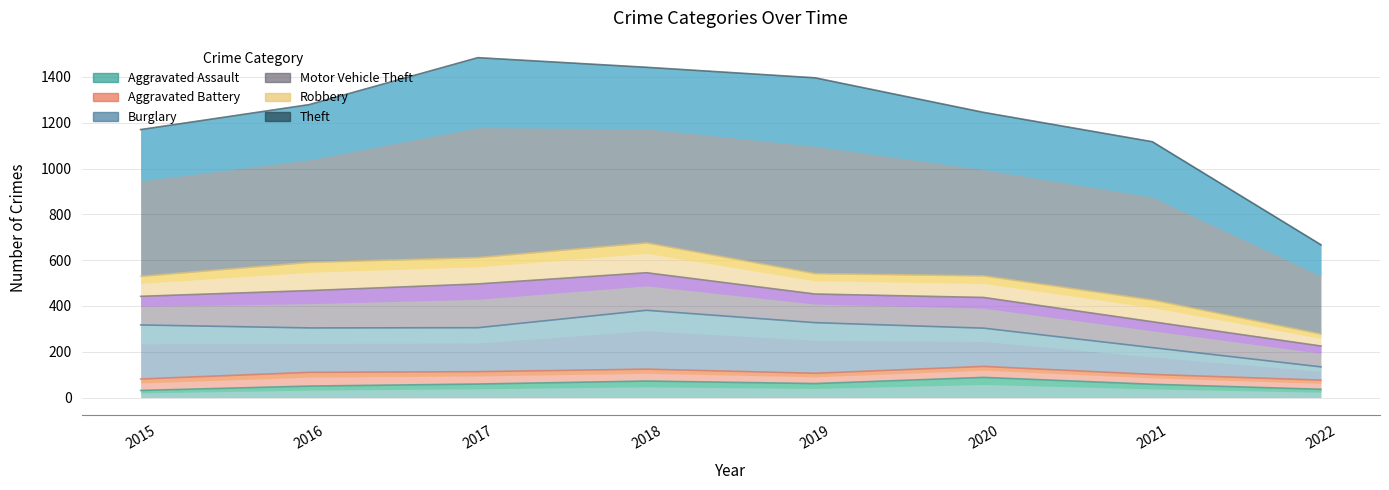

What is the minimum value for Aggravated Battery?

40